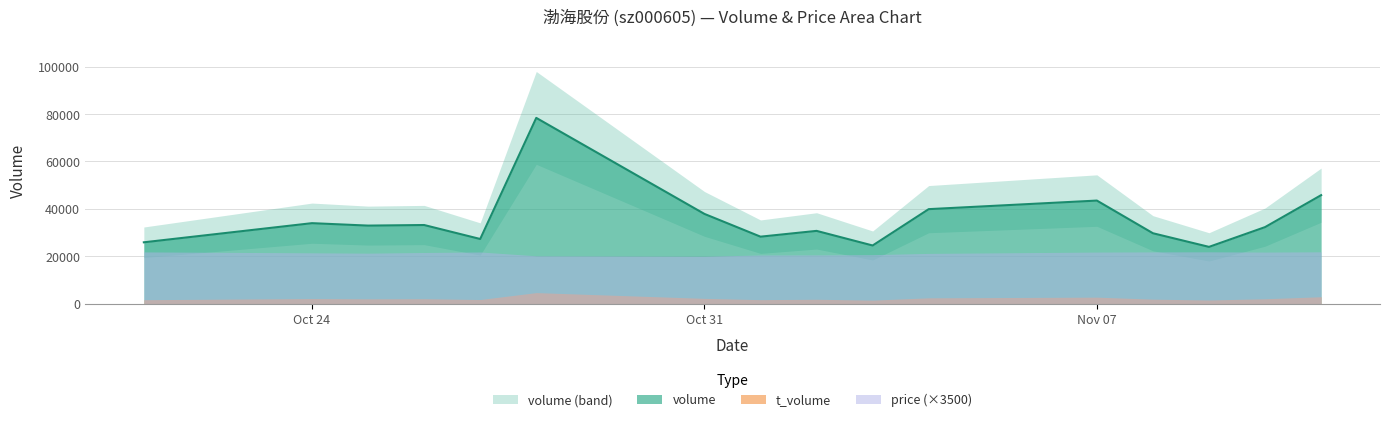

What is the label of the 7th point from the right?

2022-11-03